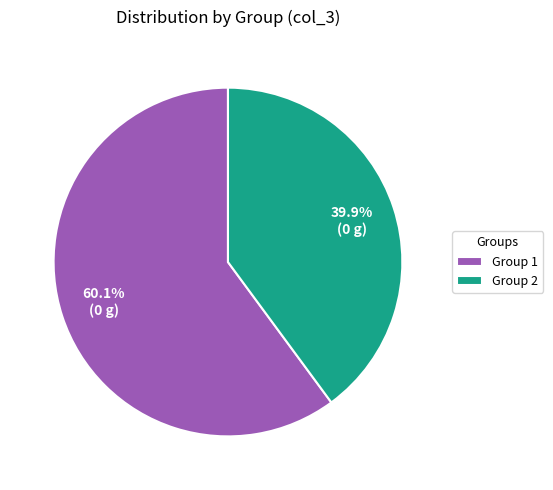

Rank the categories by value from lowest to highest.

Group 2, Group 1